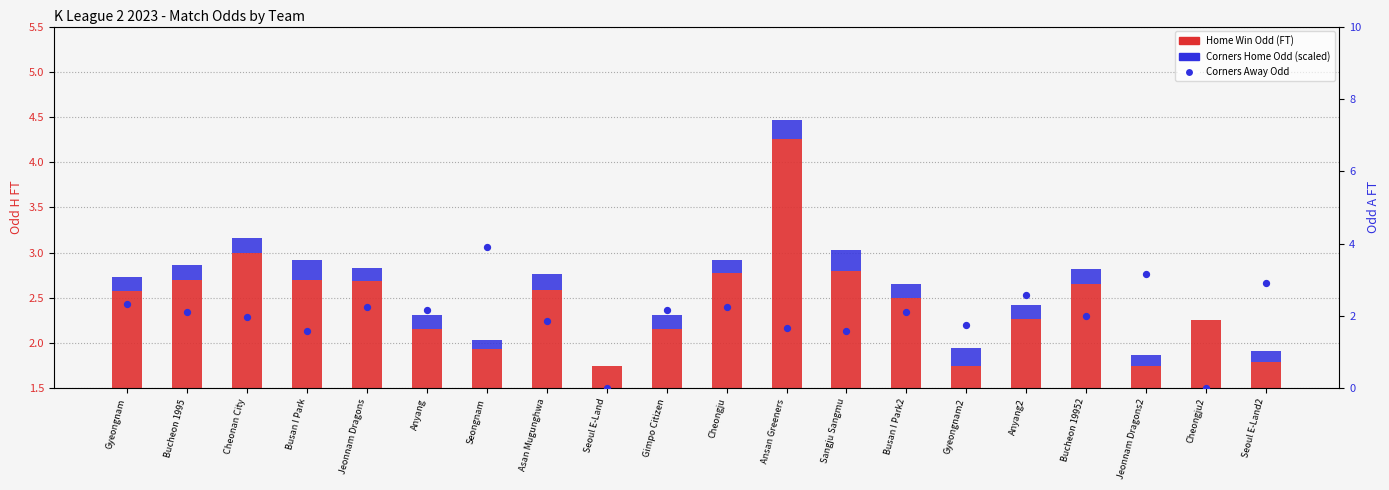

Which series contains the highest Y value?

Home Win Odd (FT)